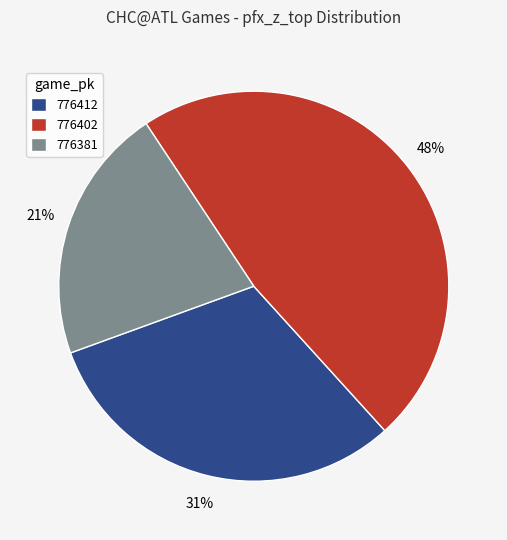

Combined, do 776402 and 776381 account for over 50%?

Yes